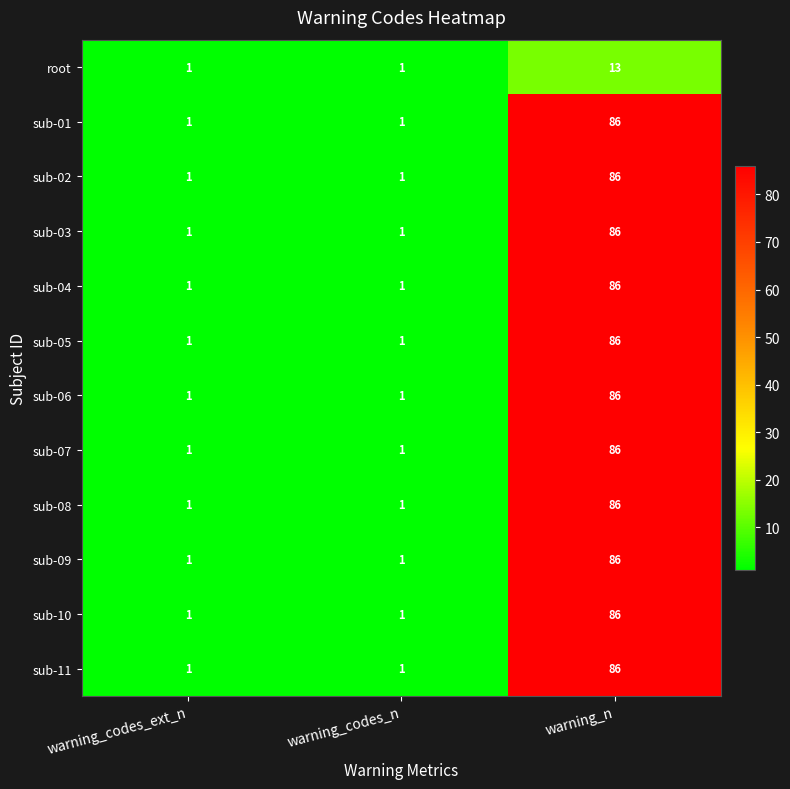

What is the average value of the sub-05 series?

29